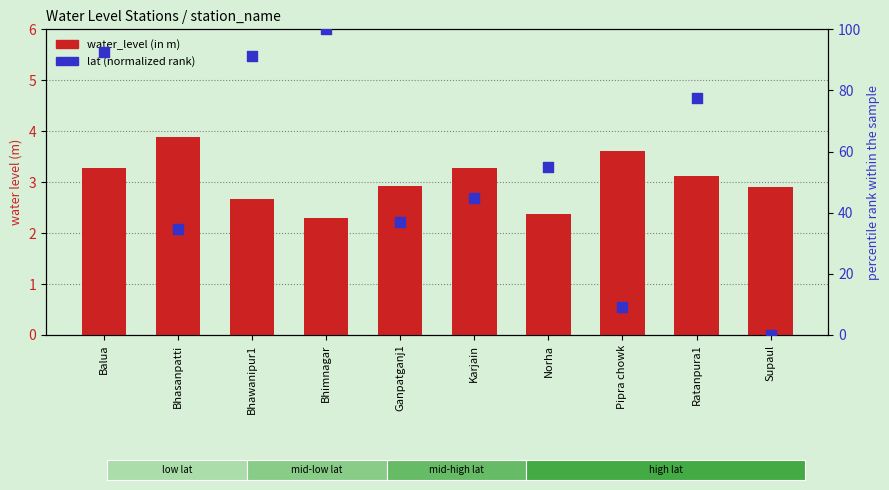

Which series reaches the minimum Y coordinate?

lat (normalized rank)